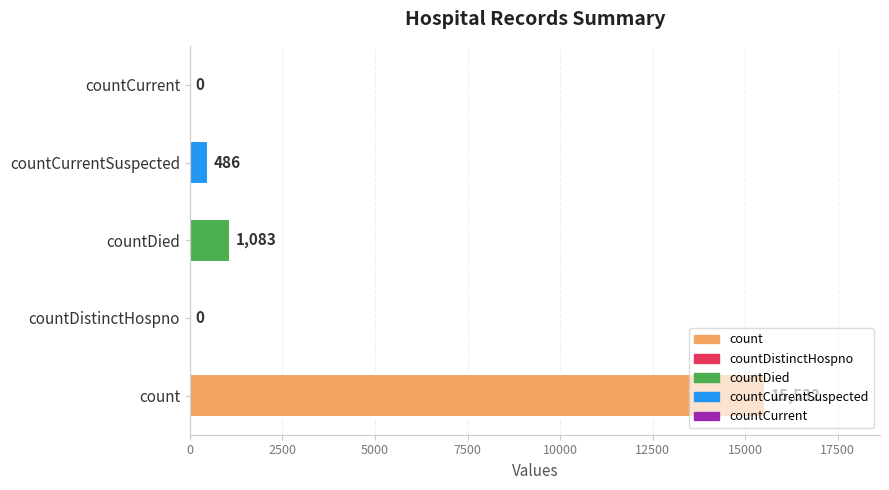

Is it true that the value at count is 23476?

False